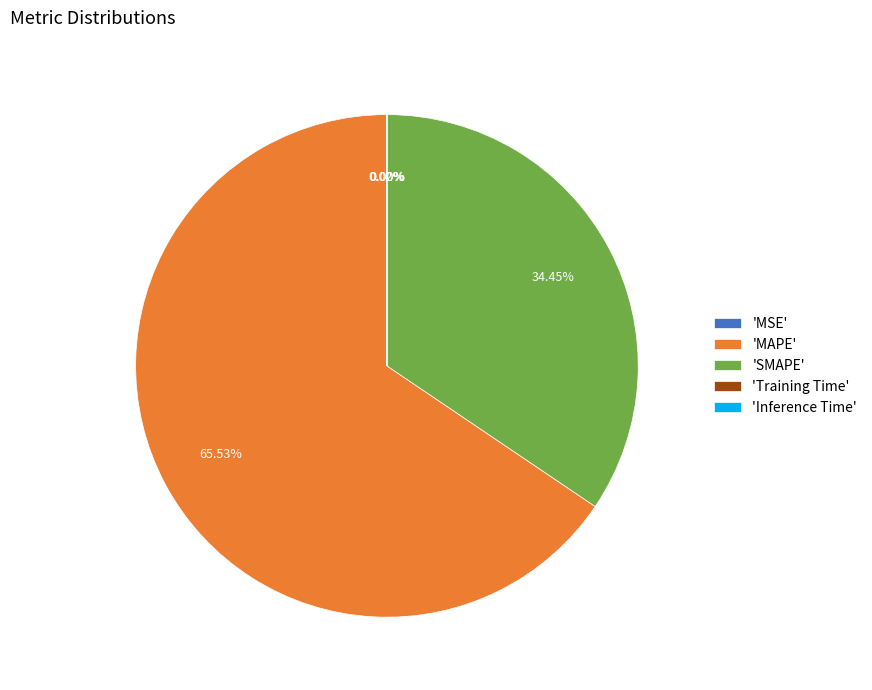

To the nearest percent, what is the difference between the largest and smallest slice percentages?

66%